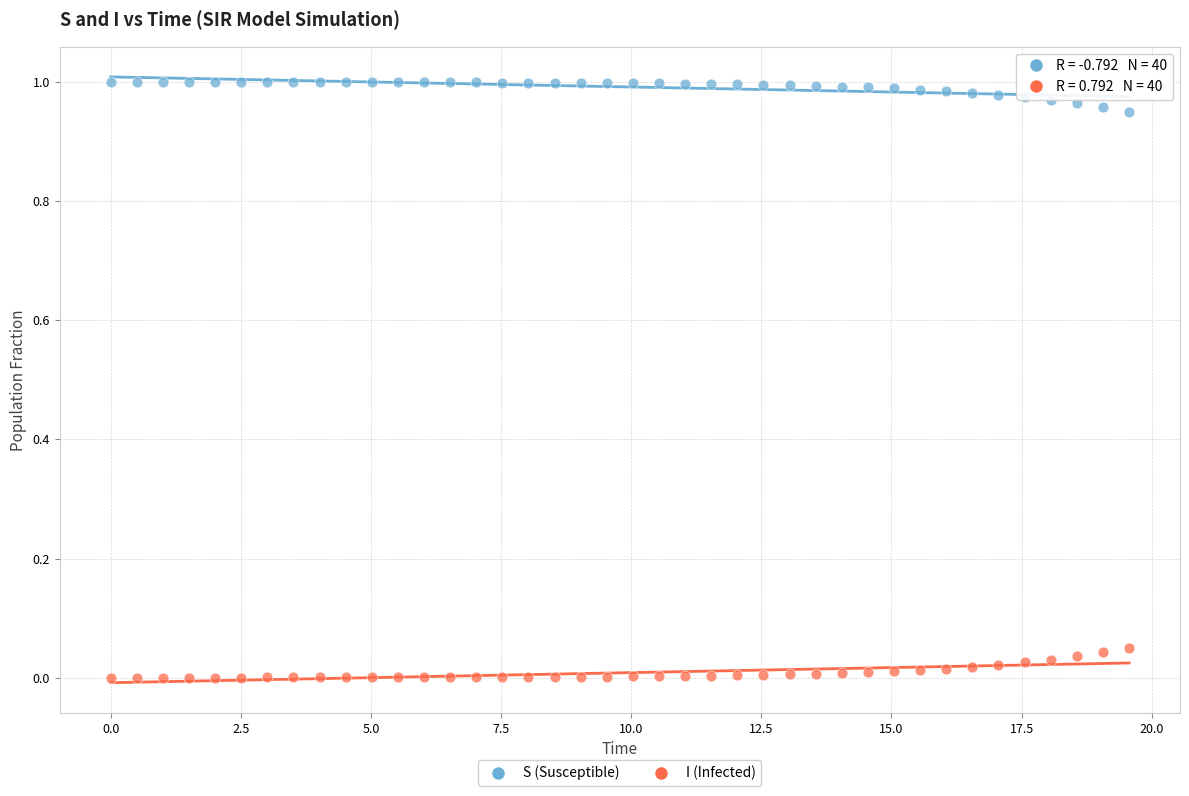

Which series contains the lowest Y value?

I (Infected)